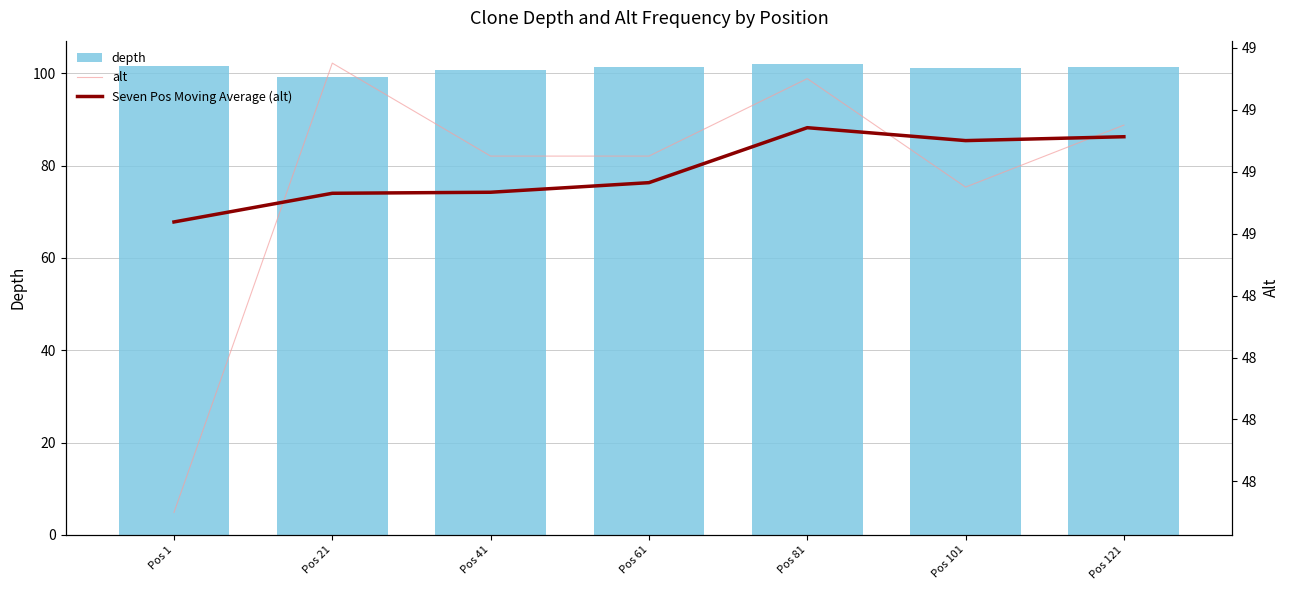

Which has a higher value, Pos 1 or Pos 81?

Pos 81